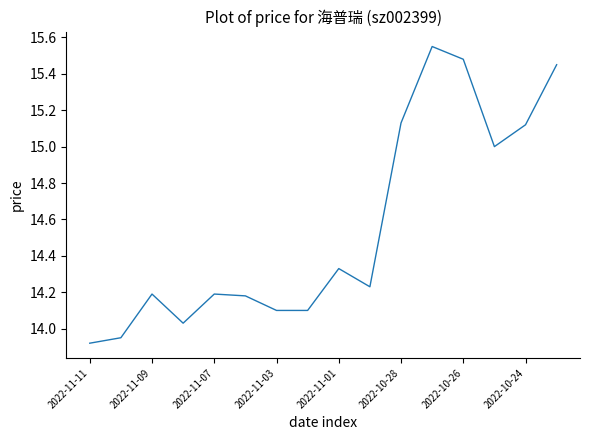

What is the difference between the maximum and minimum values?

1.6